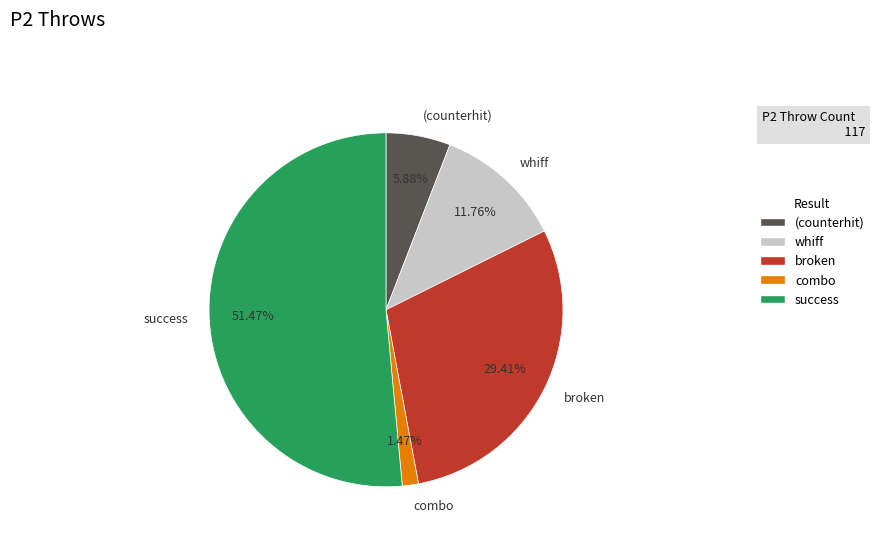

Rank the categories by value from highest to lowest.

success, broken, whiff, (counterhit), combo